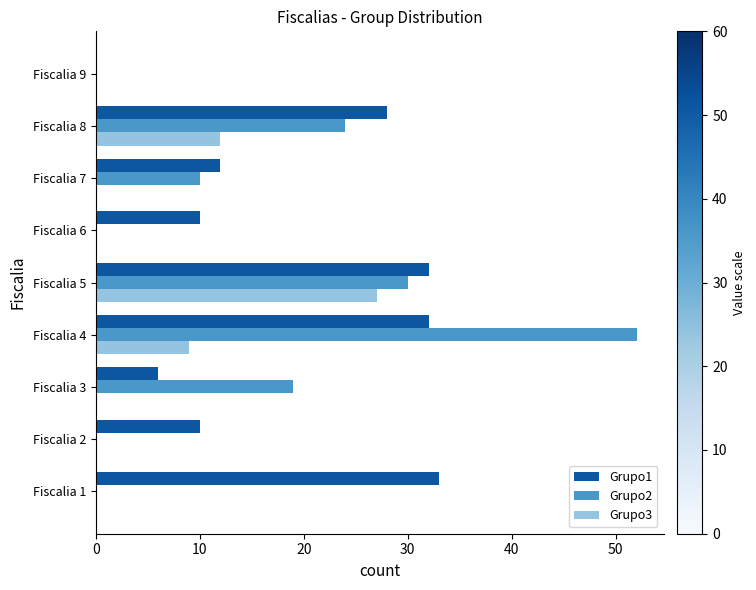

What is the total value across all series at Fiscalia 8?

64